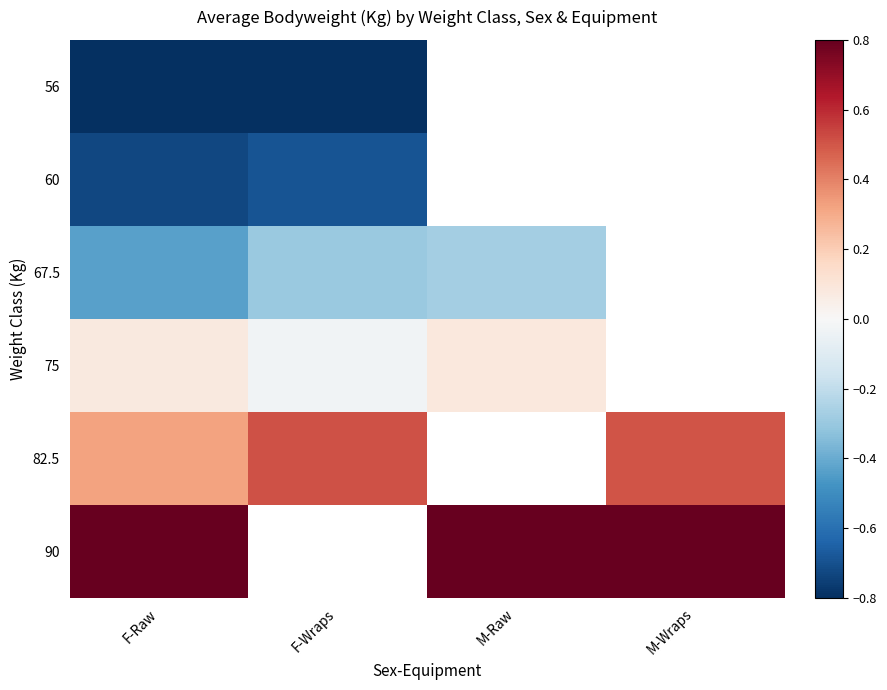

List the series in order of their peak value, lowest first.

56, 60, 67.5, 75, 82.5, 90